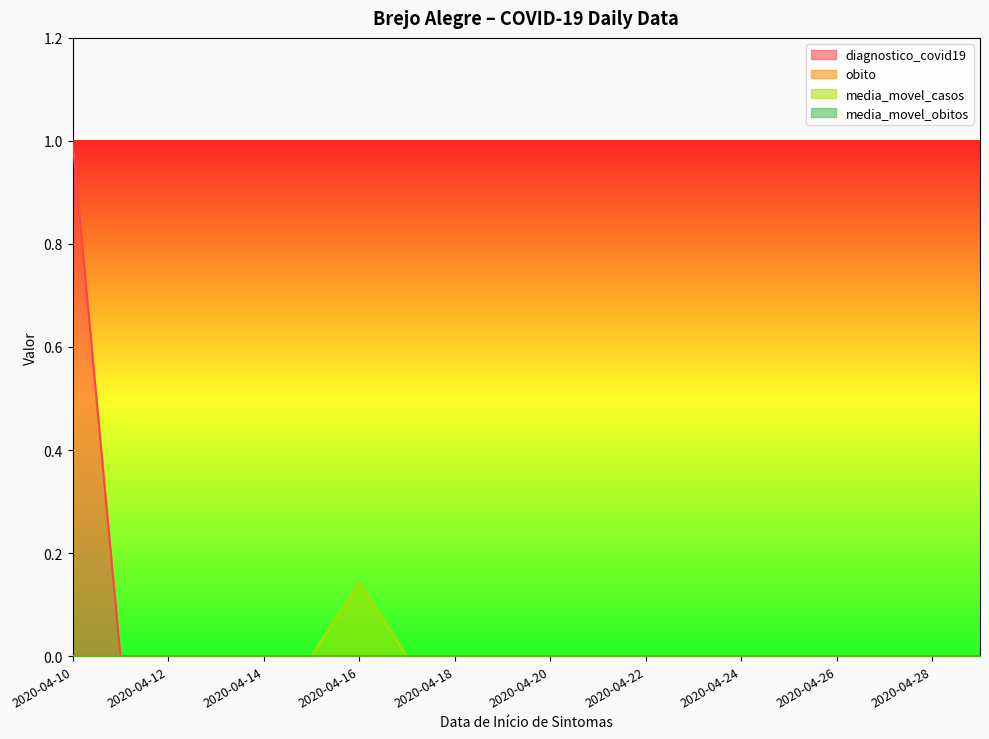

How many lines are shown in the chart?

4